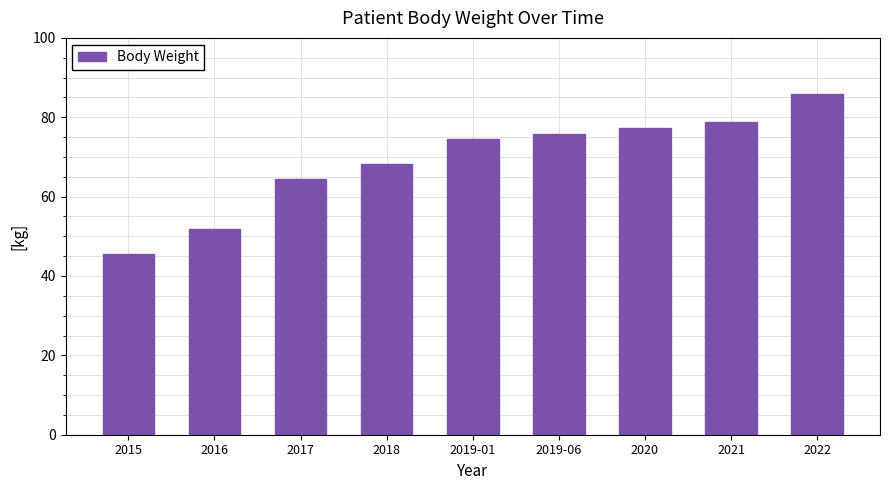

Where does the data first go above 74?

2019-01